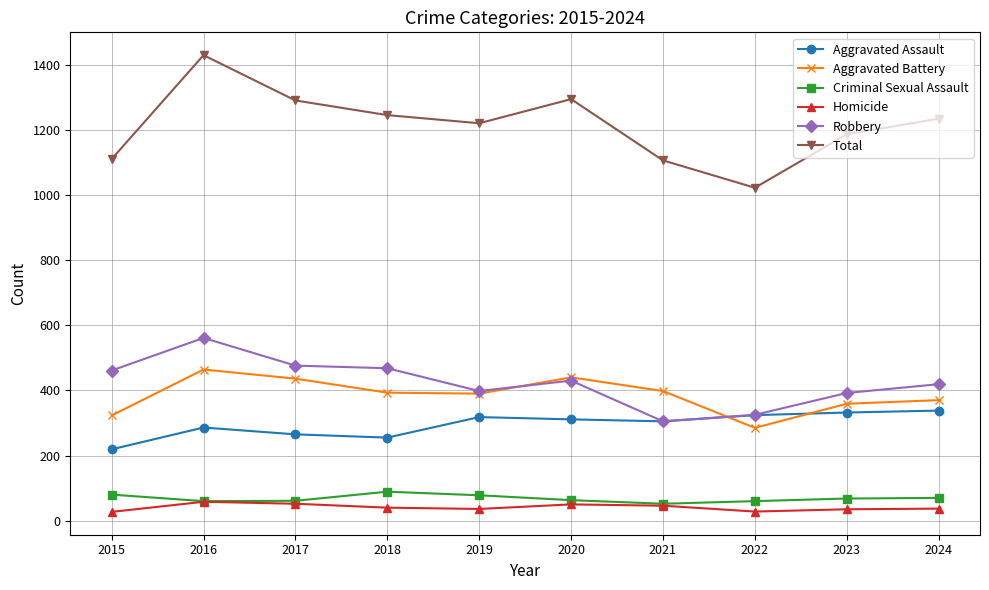

What is the difference between the maximum and minimum values in the Robbery series?

256